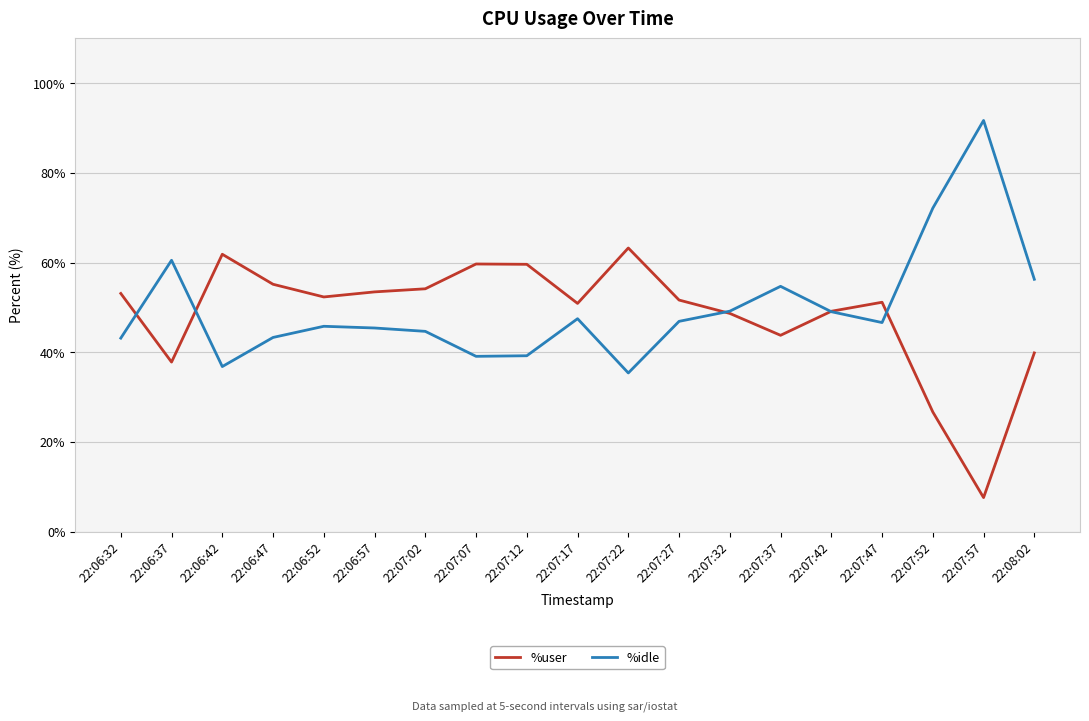

What is the total value across all series at 22:07:52?

98.8